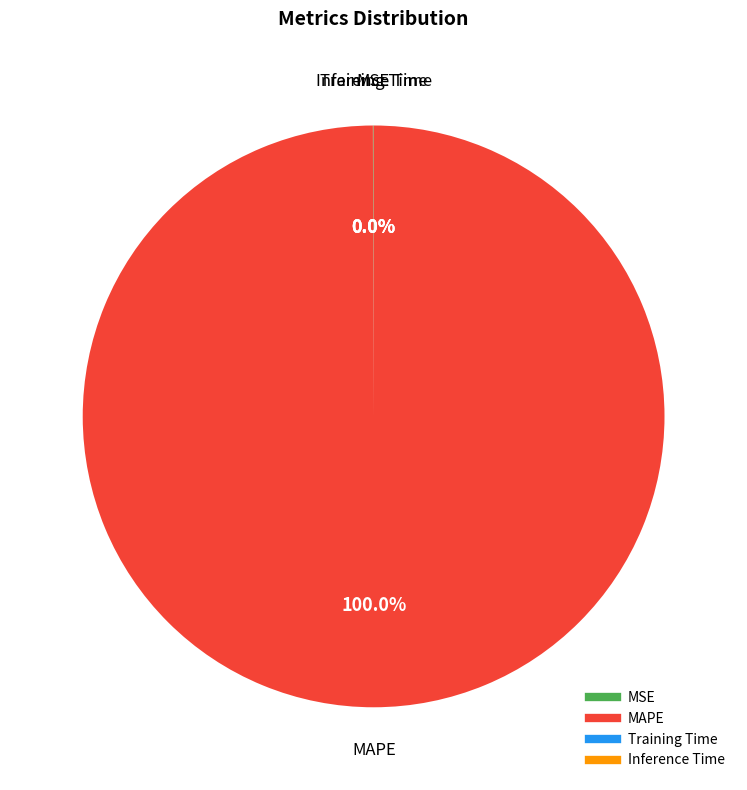

What is the majority slice?

MAPE